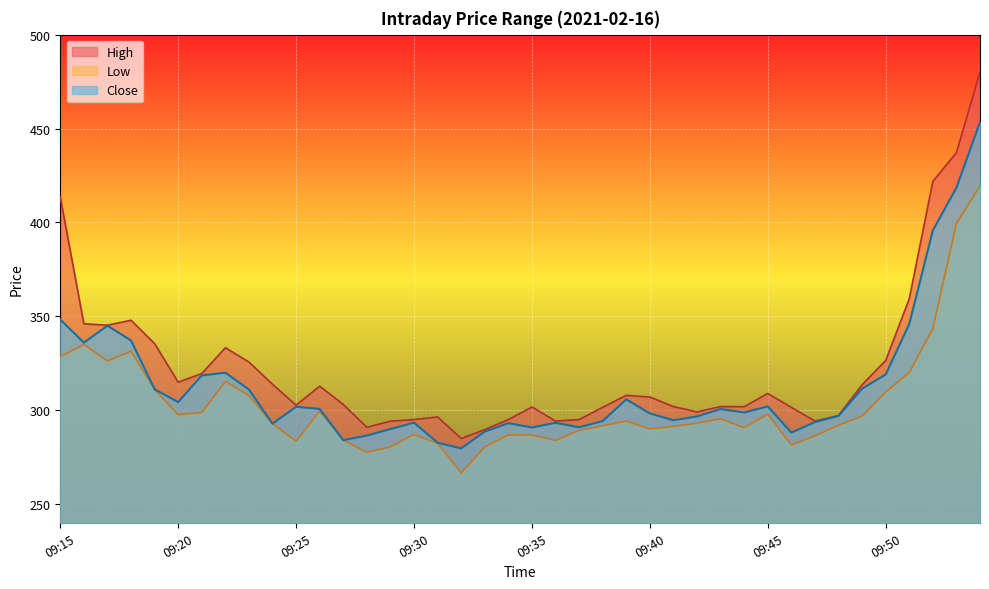

What is the value of the Low point at the 23rd from the left?

289.2